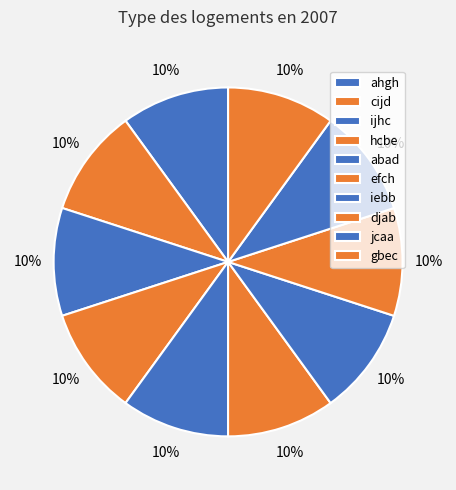

To the nearest percent, what portion does gbec represent?

10%